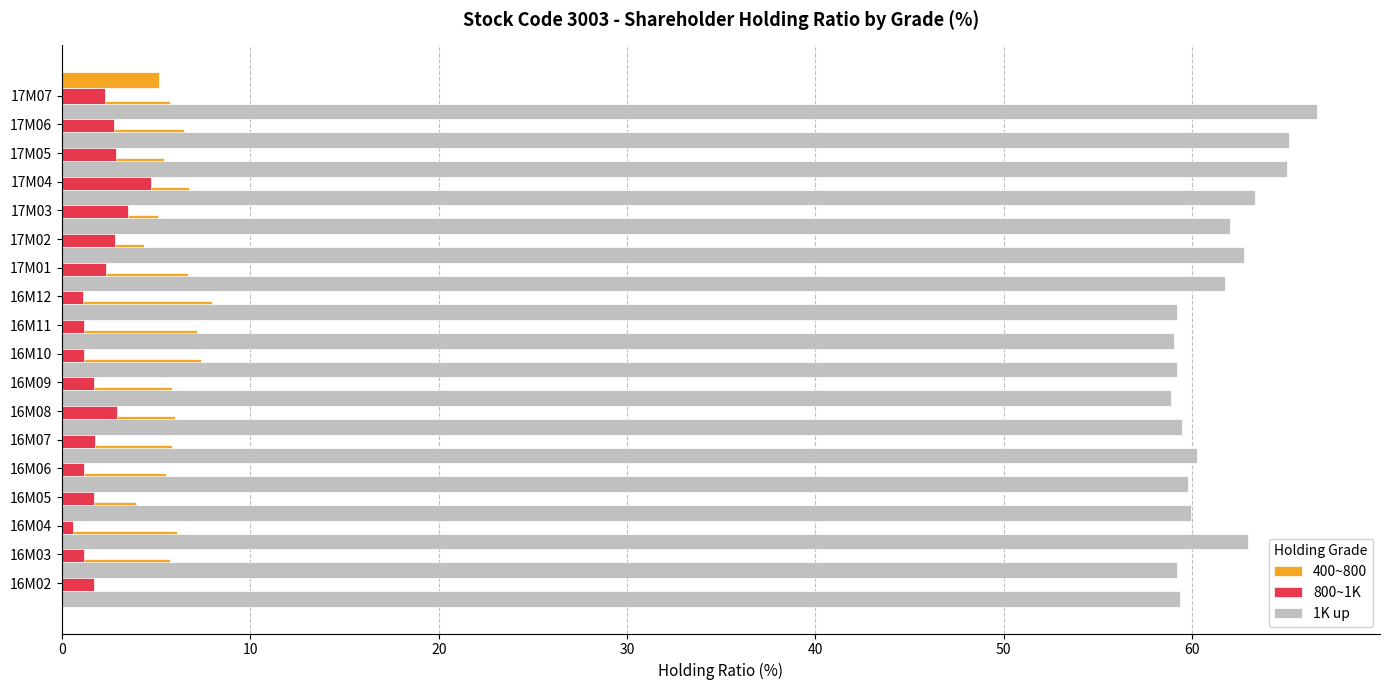

Rank the series by their maximum value, from highest to lowest.

1K up, 400~800, 800~1K